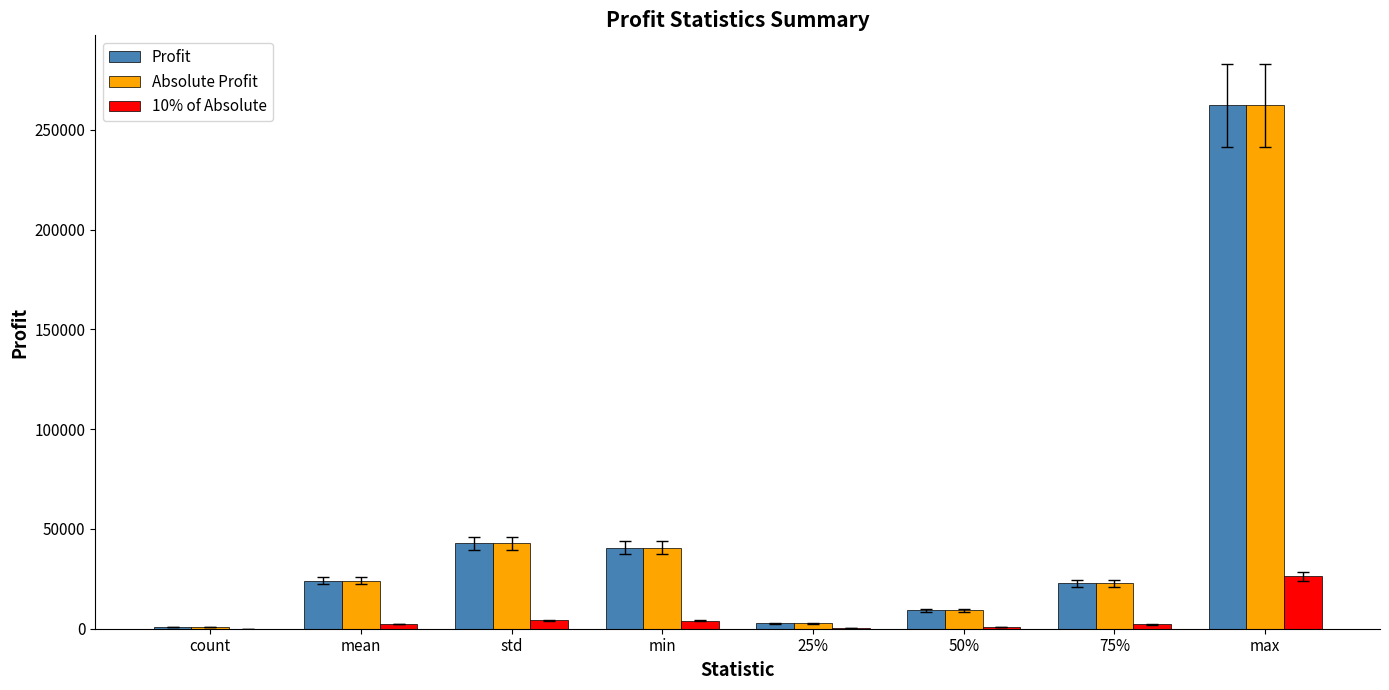

Does the chart contain stacked bars?

No